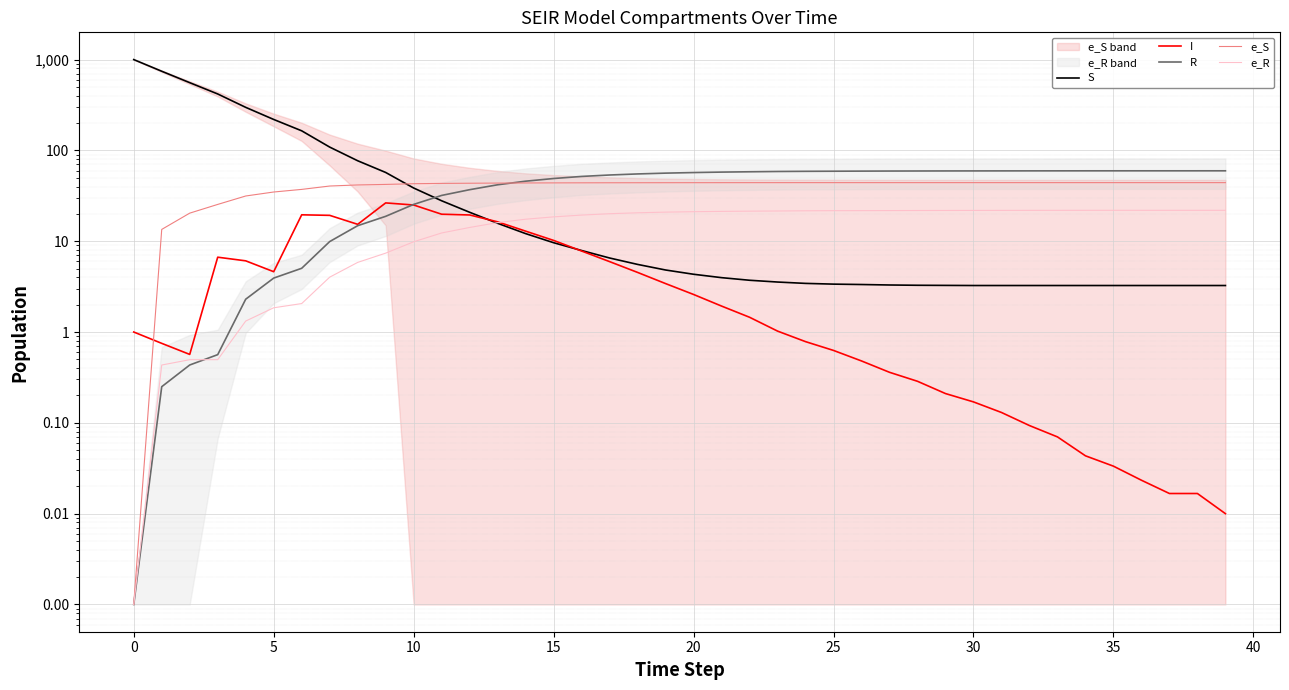

True or false: S has a value of 10.1 at 10.

False